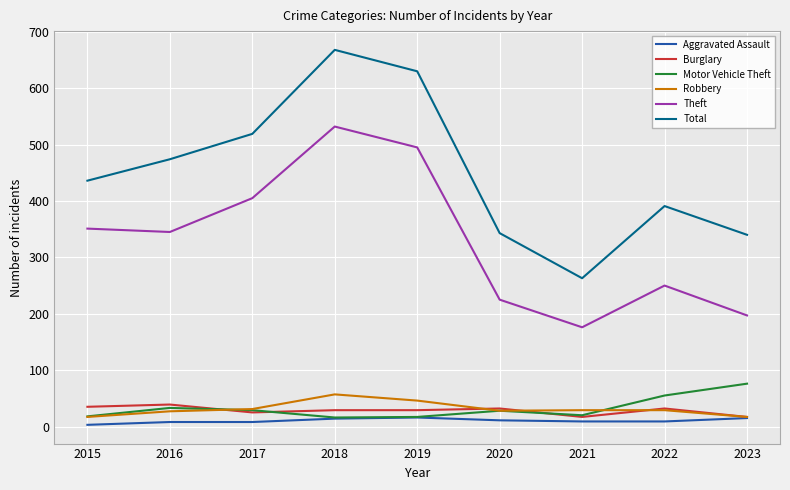

Which series has the widest spread of values?

Total